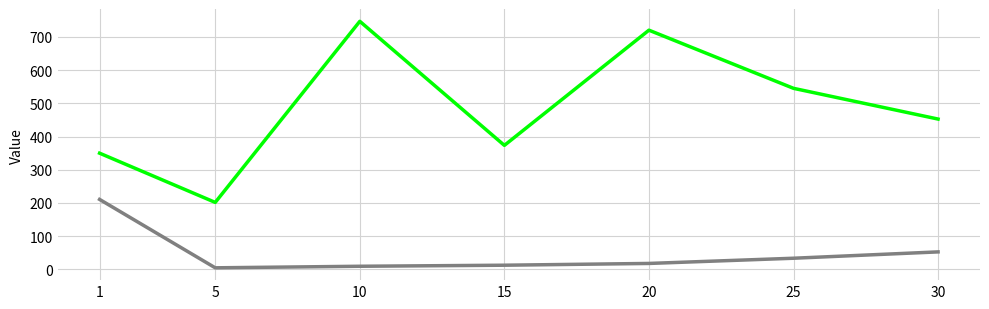

What is the total value across all series at 1?

560.5